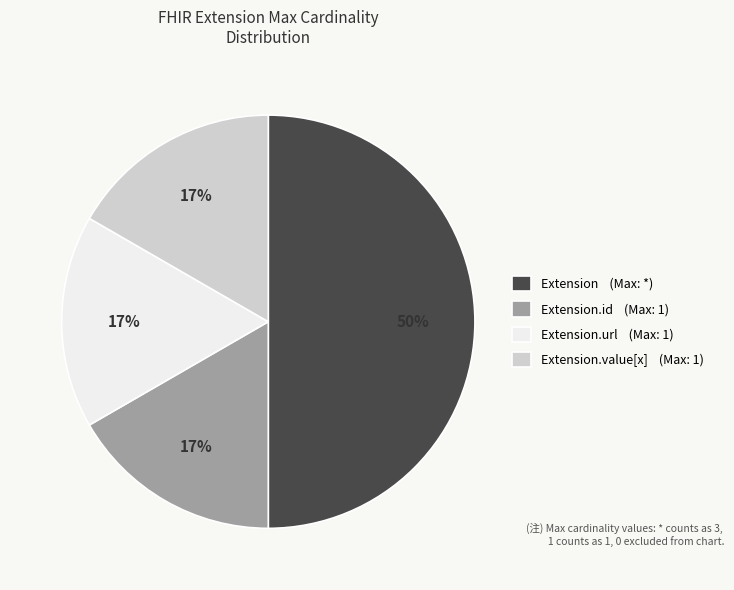

How many segments does this pie chart have?

4